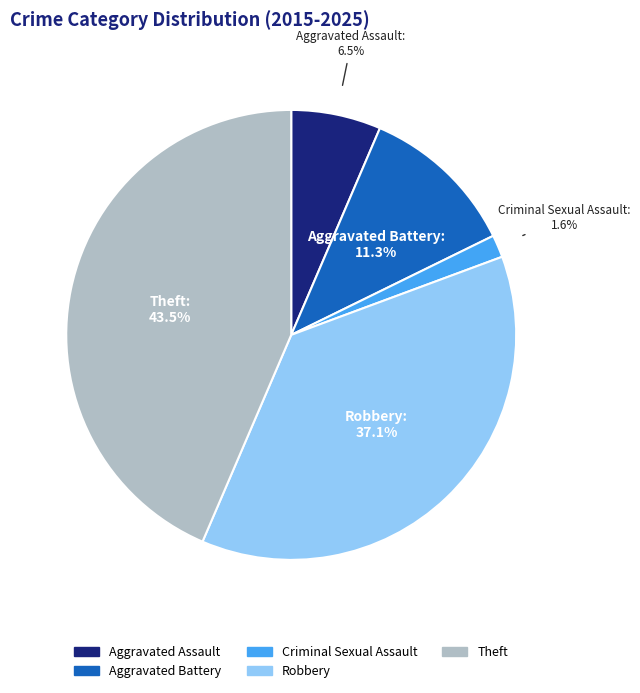

Does Aggravated Battery represent more than half of the total?

No